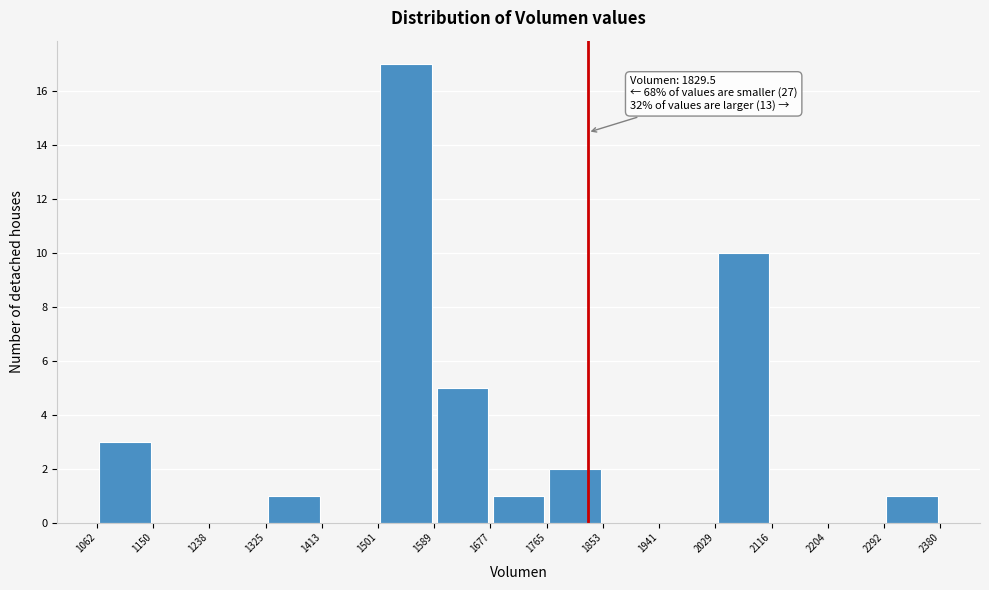

Over which range of the x-axis is the bar tallest?

1501 to 1589